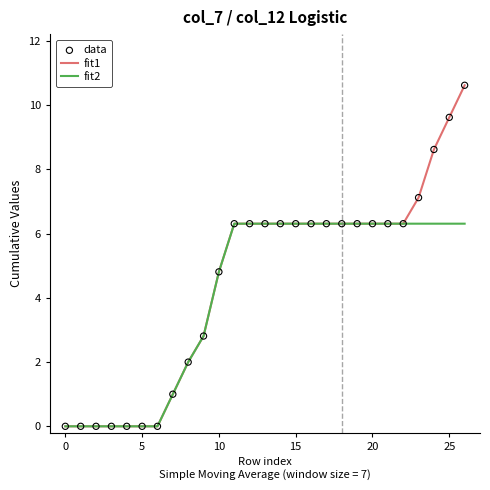

What is the maximum value for fit1?

10.6